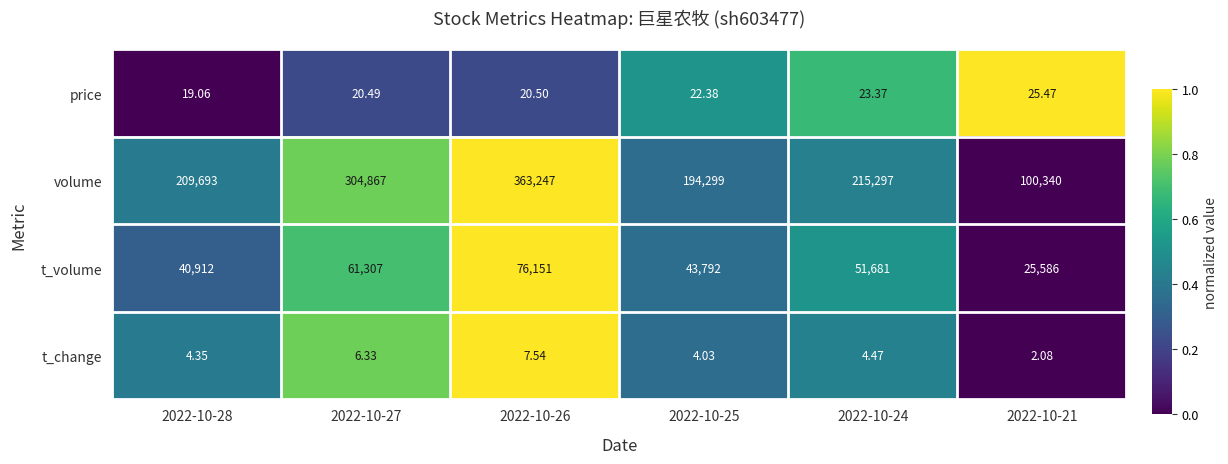

Rank the series by their maximum value, from lowest to highest.

t_change, price, t_volume, volume